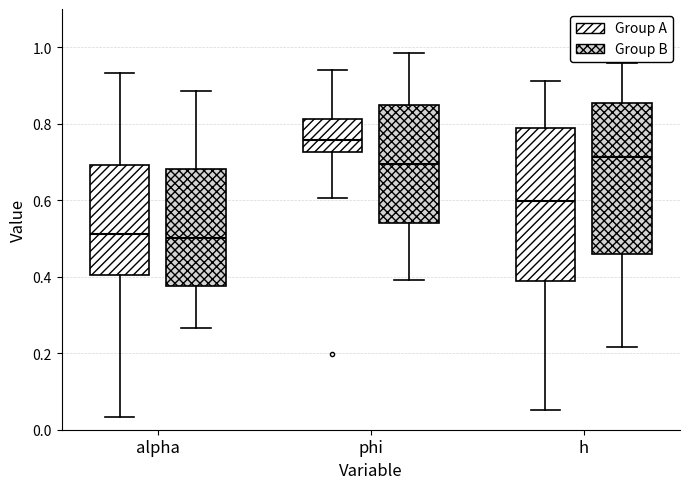

Reading left to right, read every box against the y-axis: the position of its median line, the range the box covers, and the ends of its whiskers. The values are not printed on the chart, so give them approximately, as read against the axis.

alpha (Group A): median 0.52, box 0.40 to 0.70, whiskers 0.04 to 0.94
alpha (Group B): median 0.50, box 0.38 to 0.68, whiskers 0.26 to 0.88
phi (Group A): median 0.76, box 0.72 to 0.82, whiskers 0.60 to 0.94
phi (Group B): median 0.70, box 0.54 to 0.84, whiskers 0.40 to 0.98
h (Group A): median 0.60, box 0.38 to 0.80, whiskers 0.06 to 0.92
h (Group B): median 0.72, box 0.46 to 0.86, whiskers 0.22 to 0.96